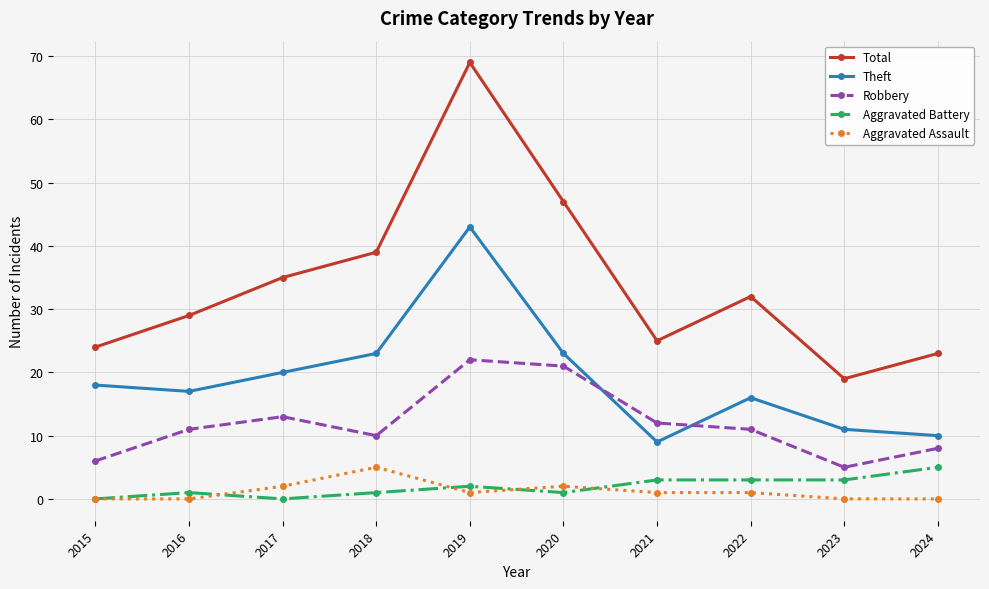

How many interior local valleys does the Robbery series have?

2